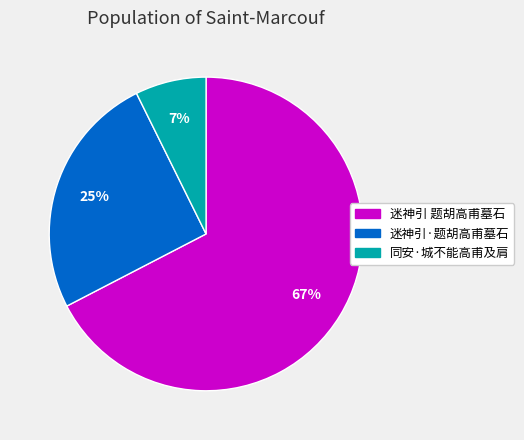

Which slice represents more than half of the pie?

迷神引 题胡高甫墓石